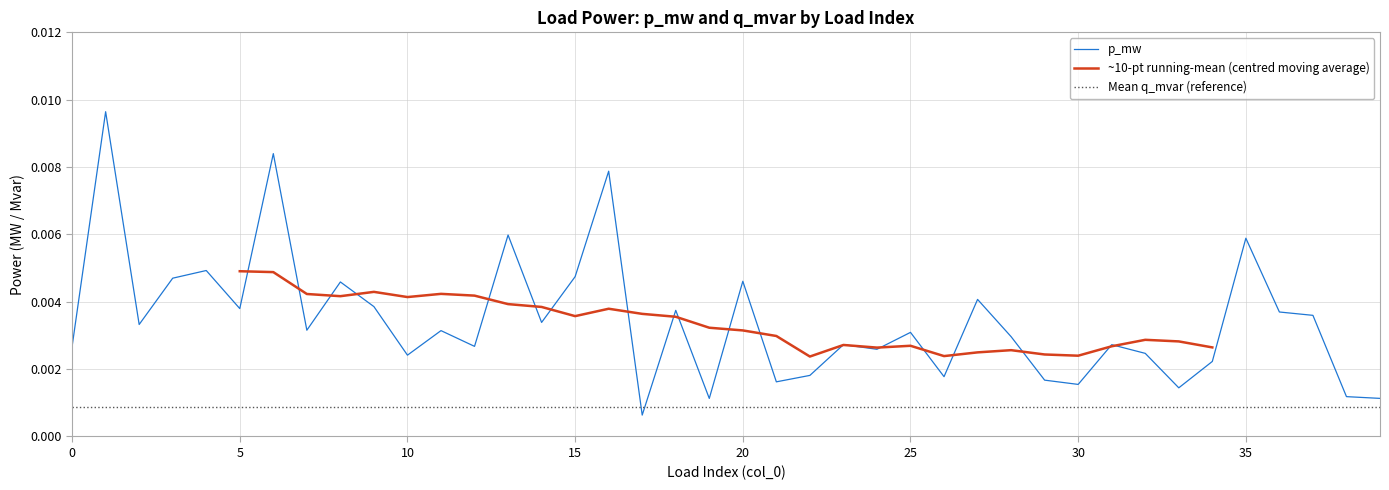

Is this an area chart (filled region under the line)?

No